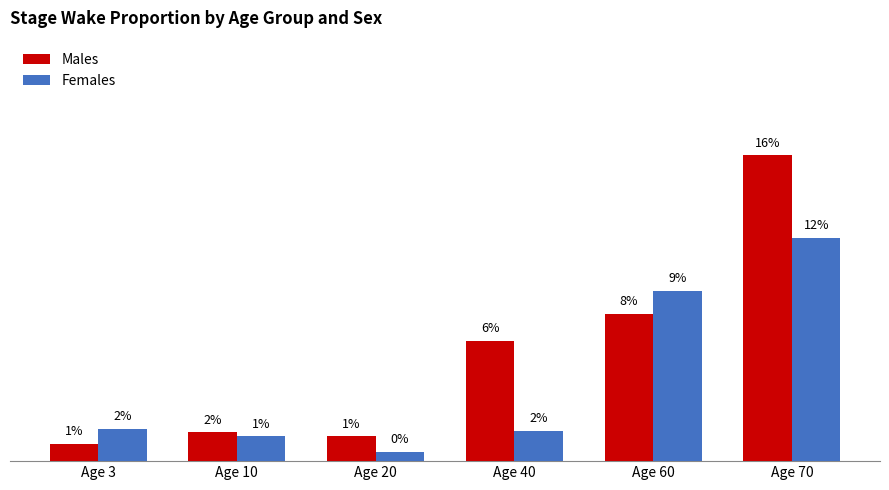

What are all the series names shown in the legend?

Males, Females